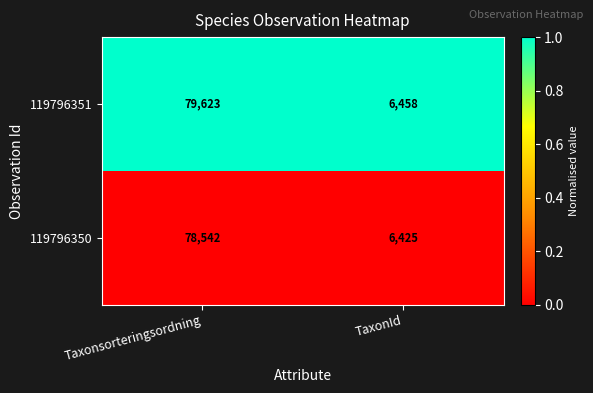

Reading right to left, what are all the values shown in this chart?

119796351: TaxonId=6458	Taxonsorteringsordning=79623
119796350: TaxonId=6425	Taxonsorteringsordning=78542